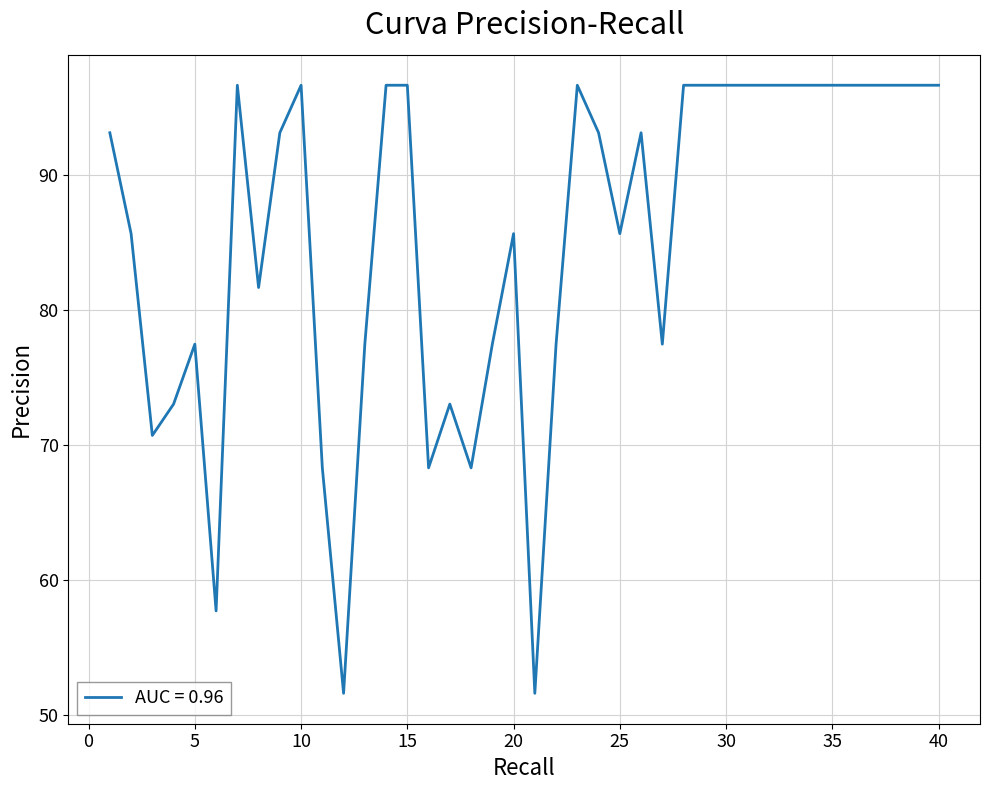

What is the minimum value shown in the chart?

51.6